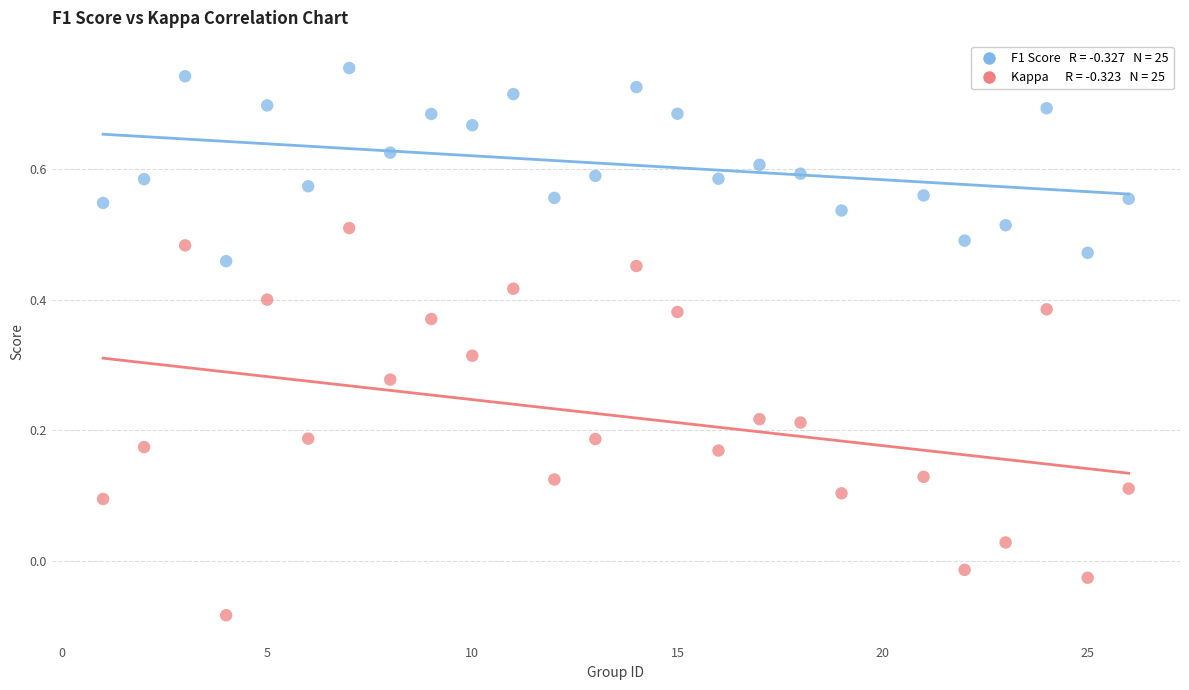

Across all data points, what is the range of X values (max minus min)?

25.0